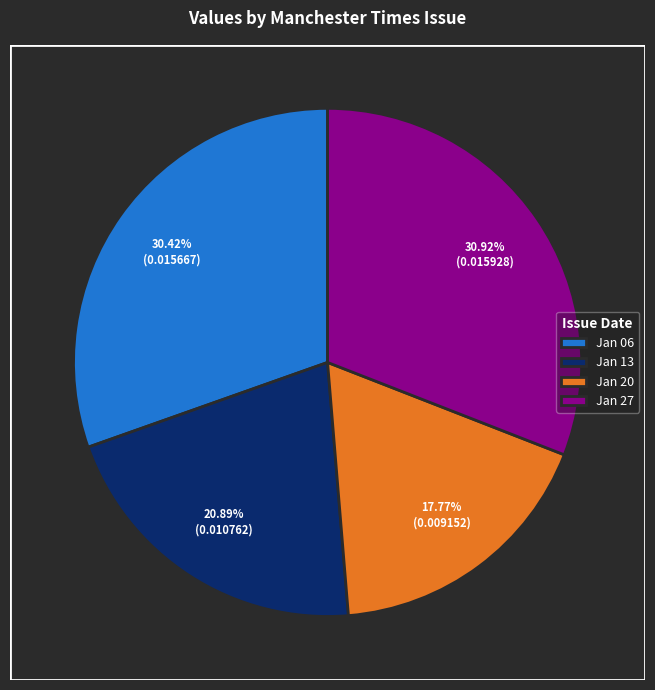

Count the number of slices in the pie.

4